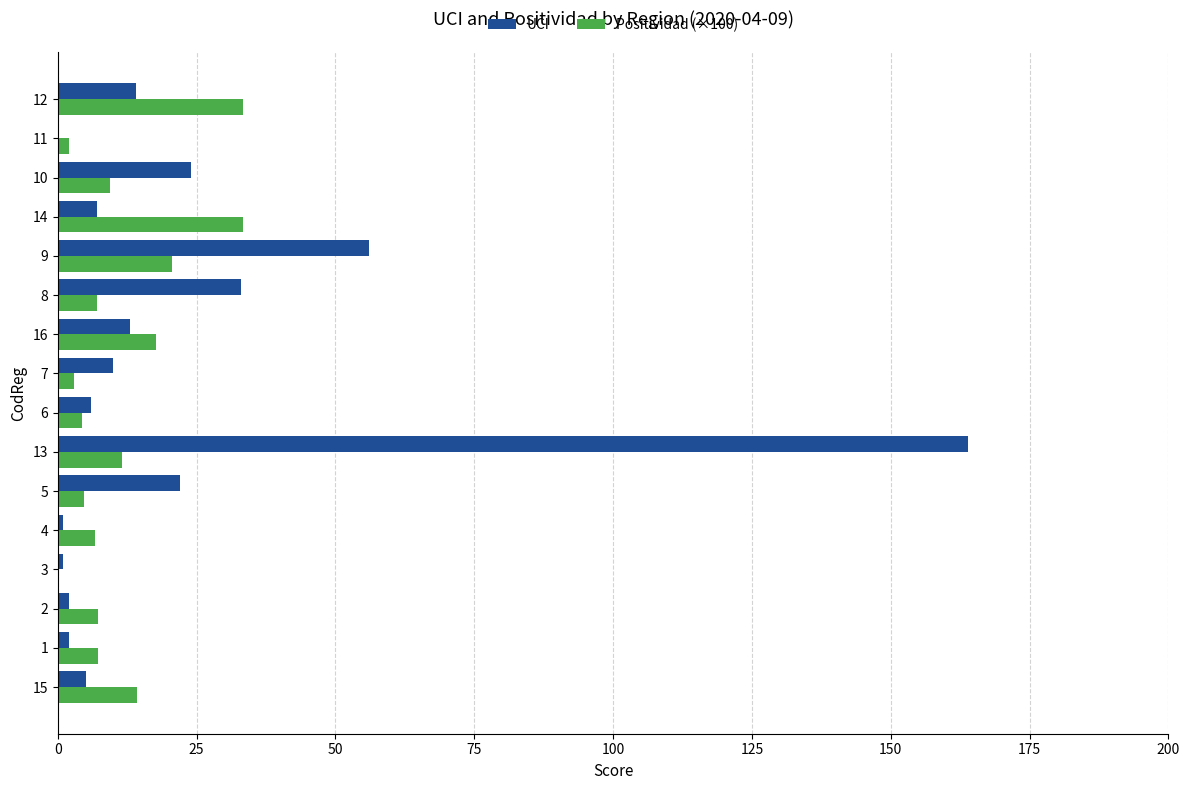

What are all the series names shown in the legend?

UCI, Positividad (×100)